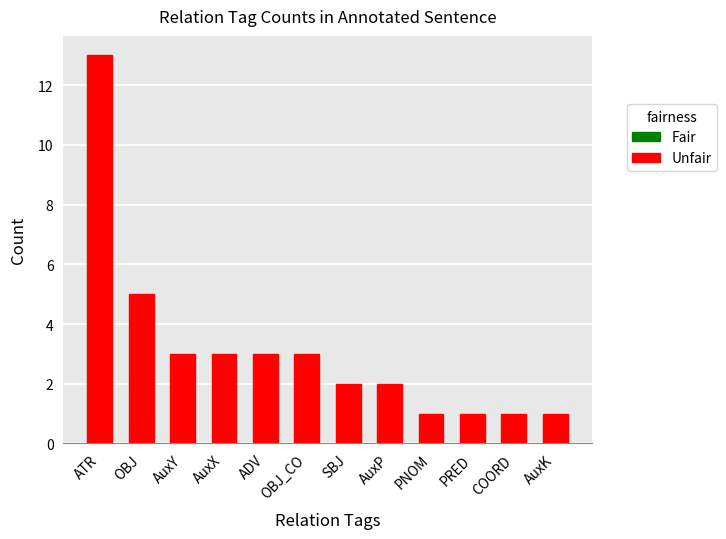

At which category does the chart reach its peak across all series?

ATR